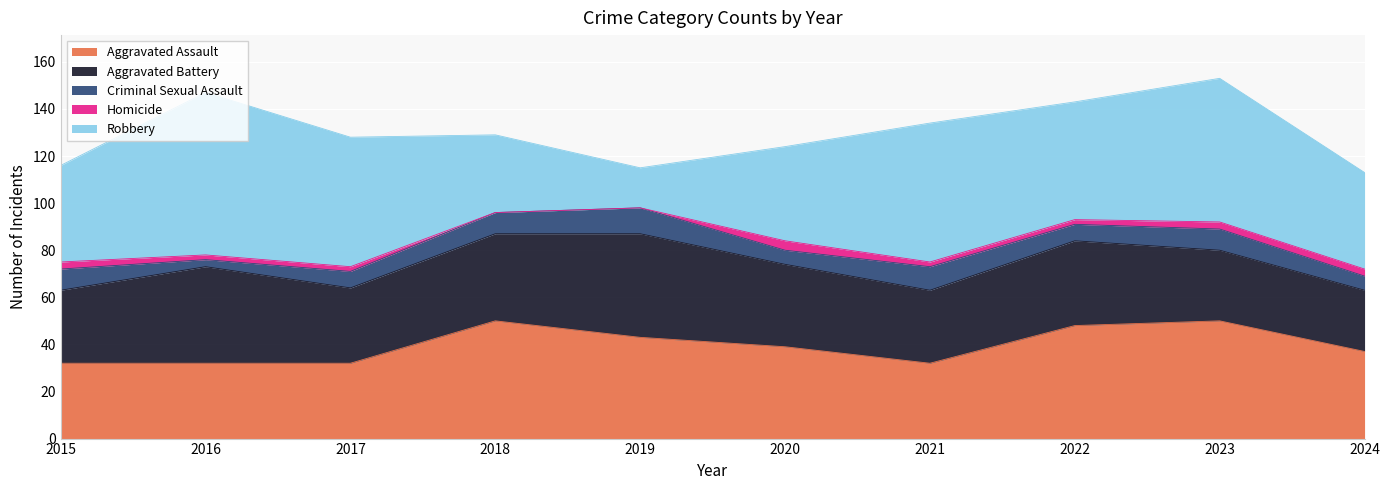

At 2023, list the series in order from smallest to largest.

Homicide, Criminal Sexual Assault, Aggravated Battery, Aggravated Assault, Robbery